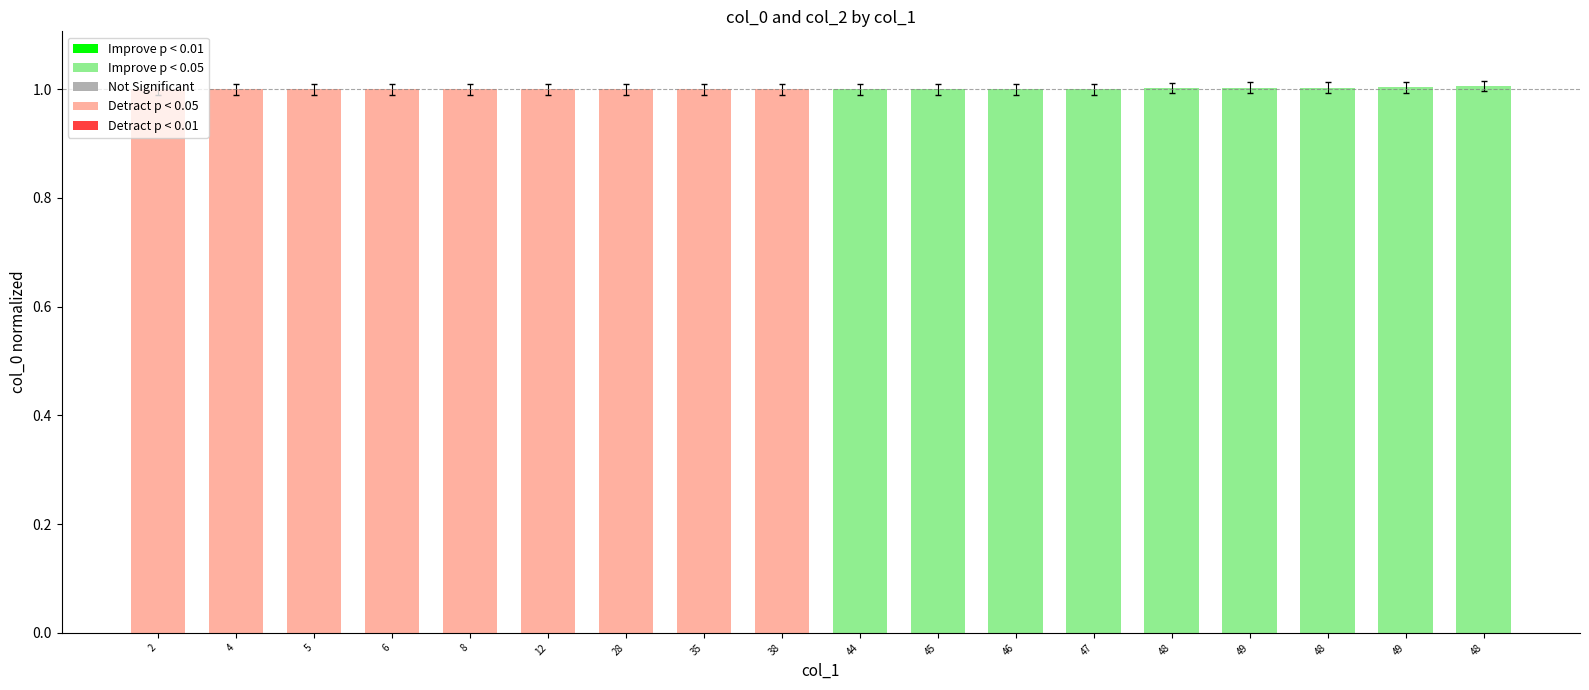

How many data points does each series have?

18